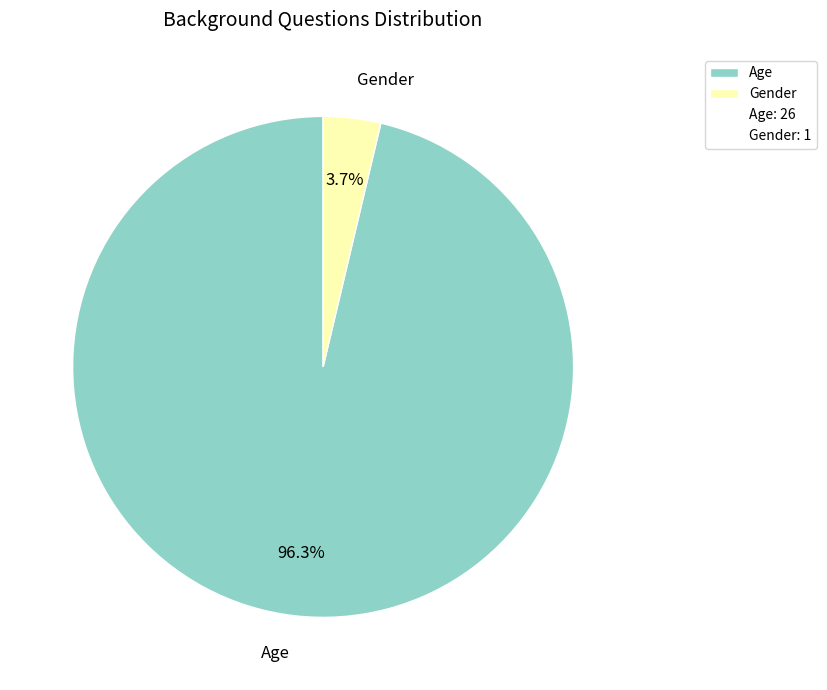

To the nearest percent, what is the combined percentage of Gender and Age?

100%